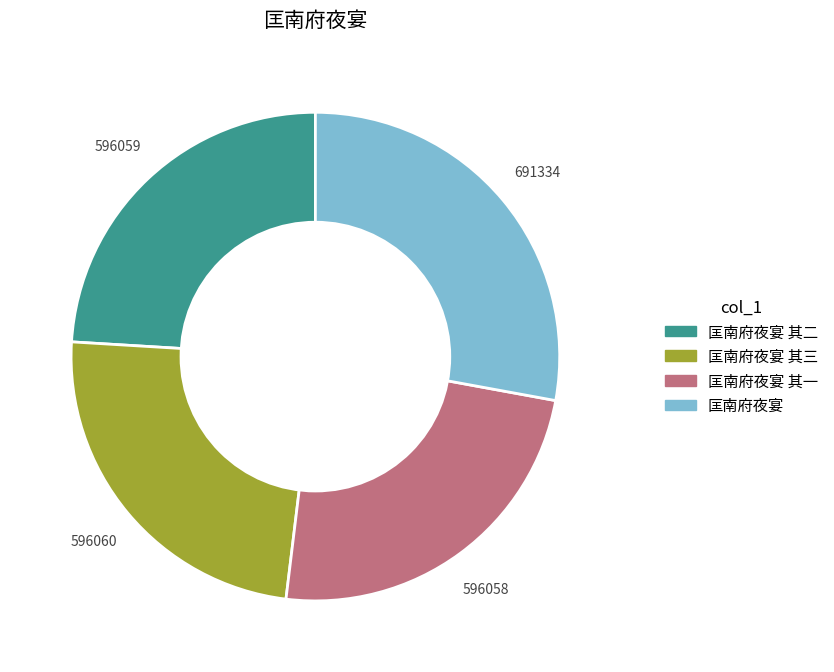

The 匡南府夜宴 slice represents 28% of the pie. True or false?

True